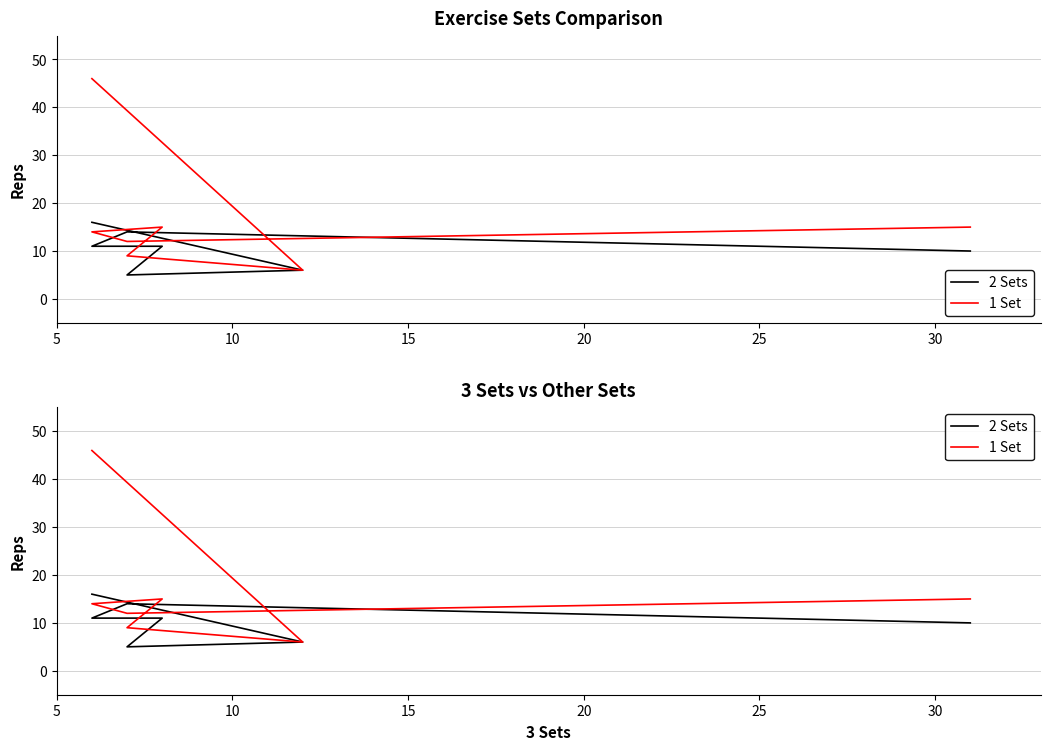

At how many categories does at least one series exceed 34?

1